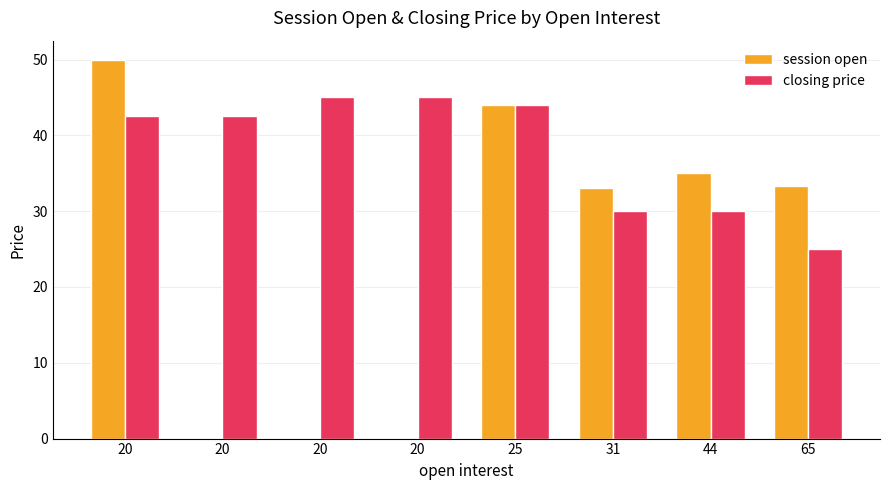

How many series are shown in this chart?

2